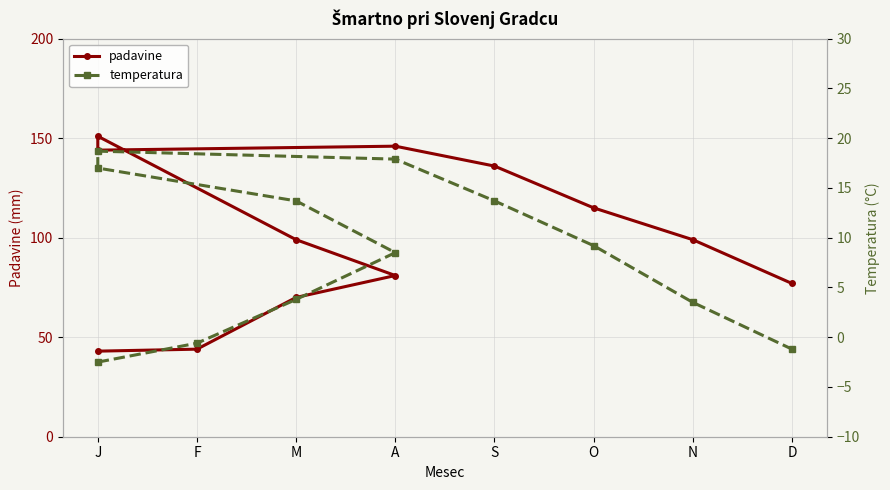

What value does the temperatura series have at D?

-1.2